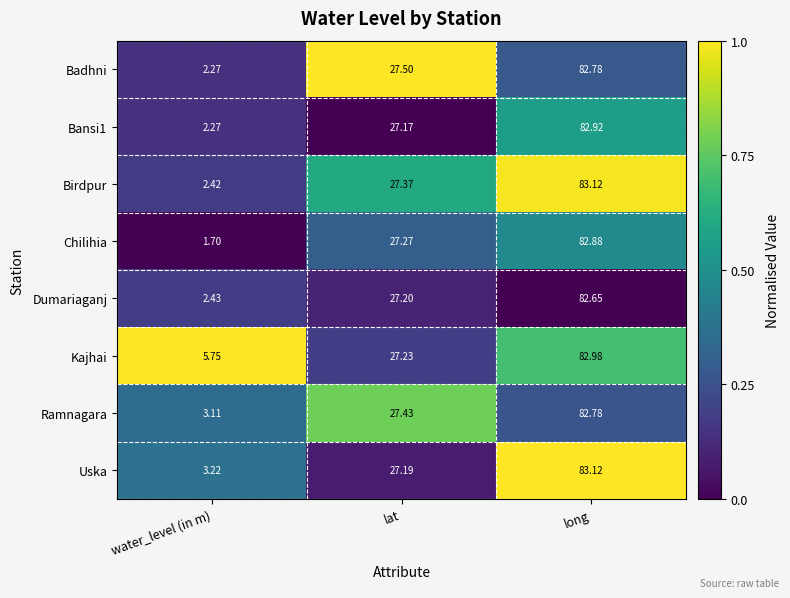

How many values in the Dumariaganj series exceed 27?

2